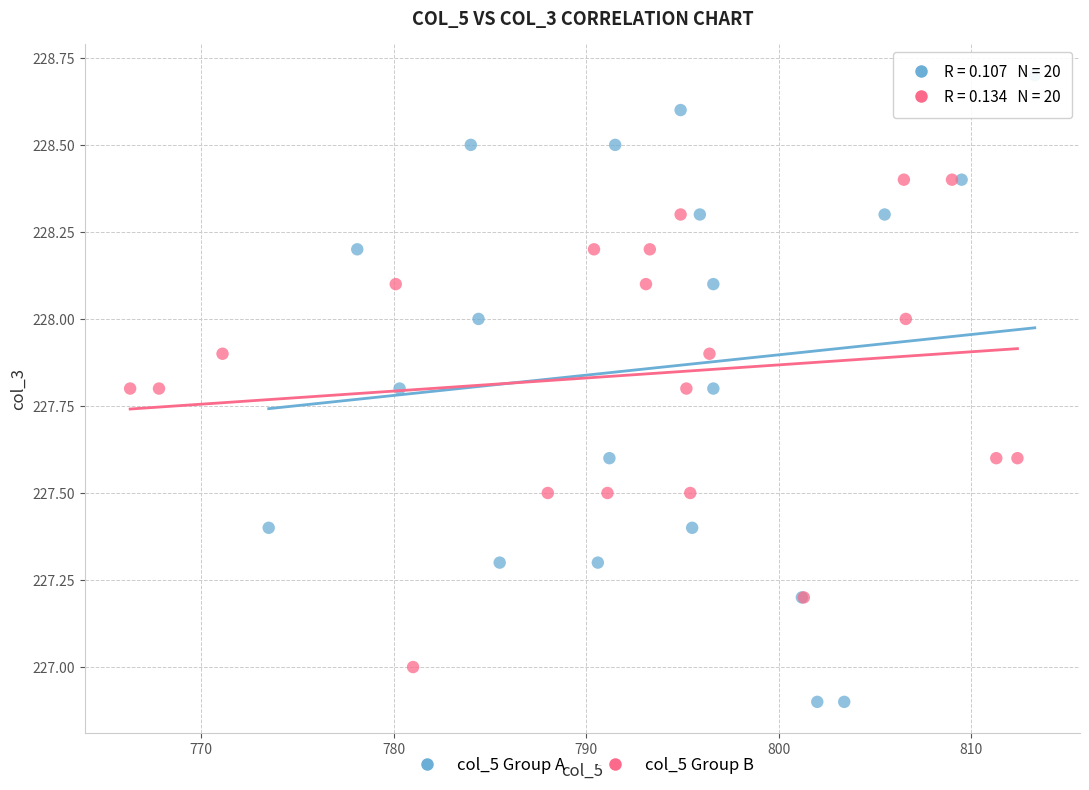

Which series has the widest spread of Y values?

col_5 Group A